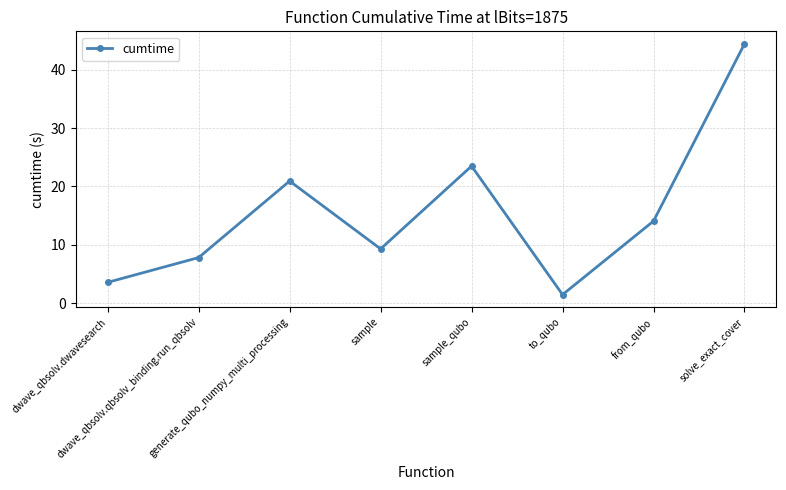

The value at dwave_qbsolv.dwavesearch is 3.6. True or false?

True